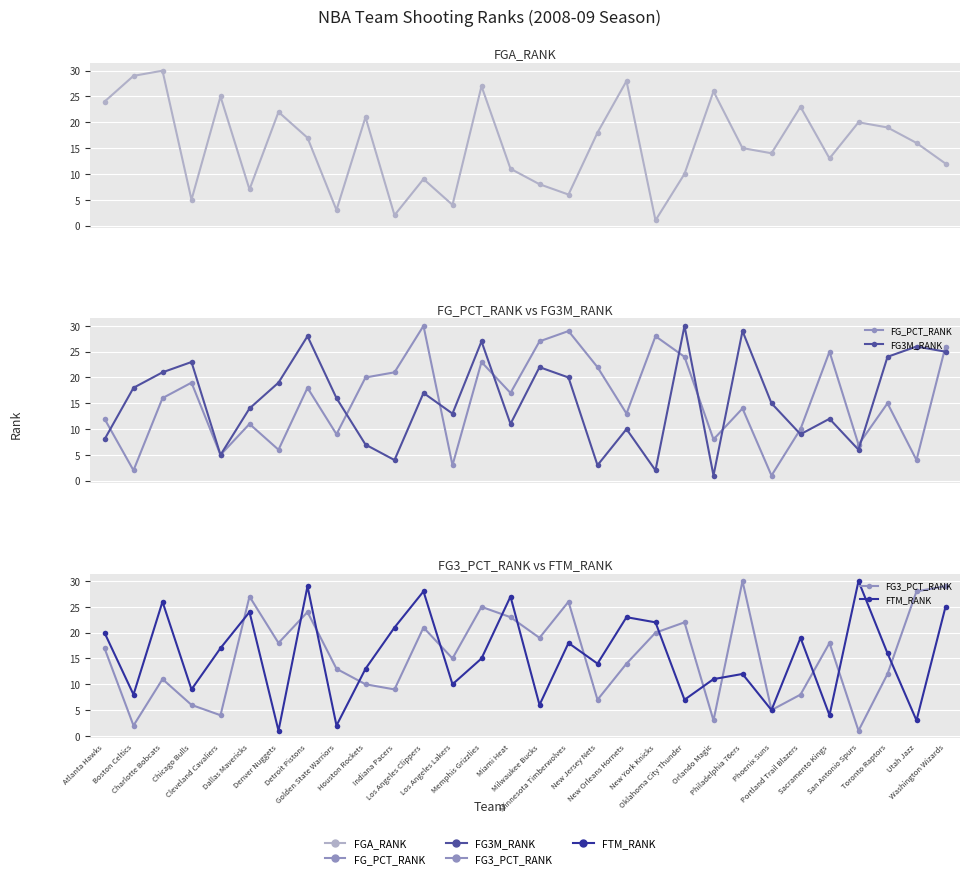

How many times do FG3_PCT_RANK and FG_PCT_RANK cross each other?

9